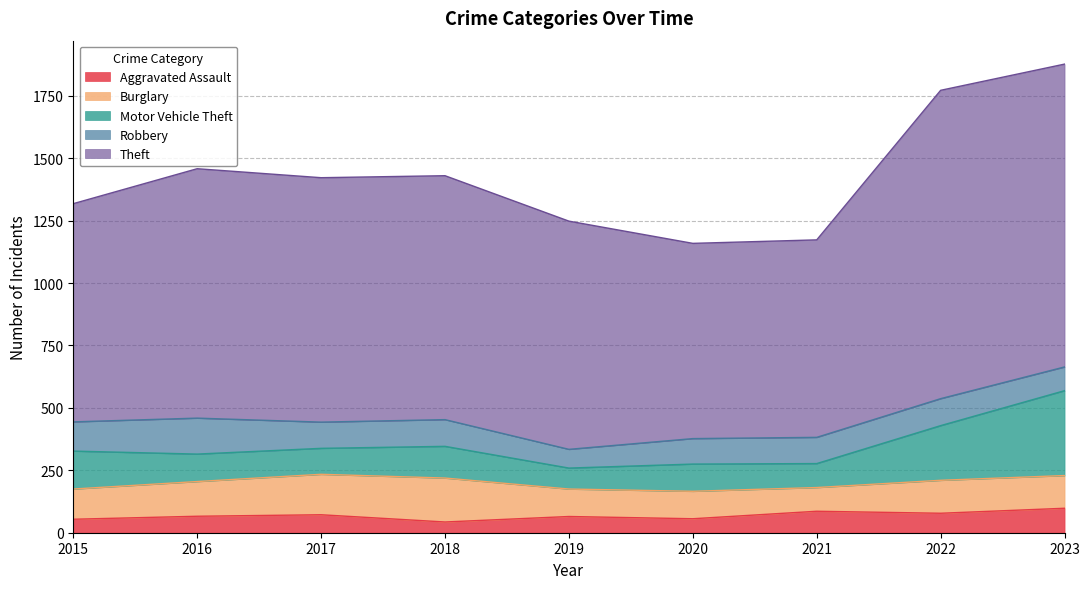

Count the number of data series in this chart.

5